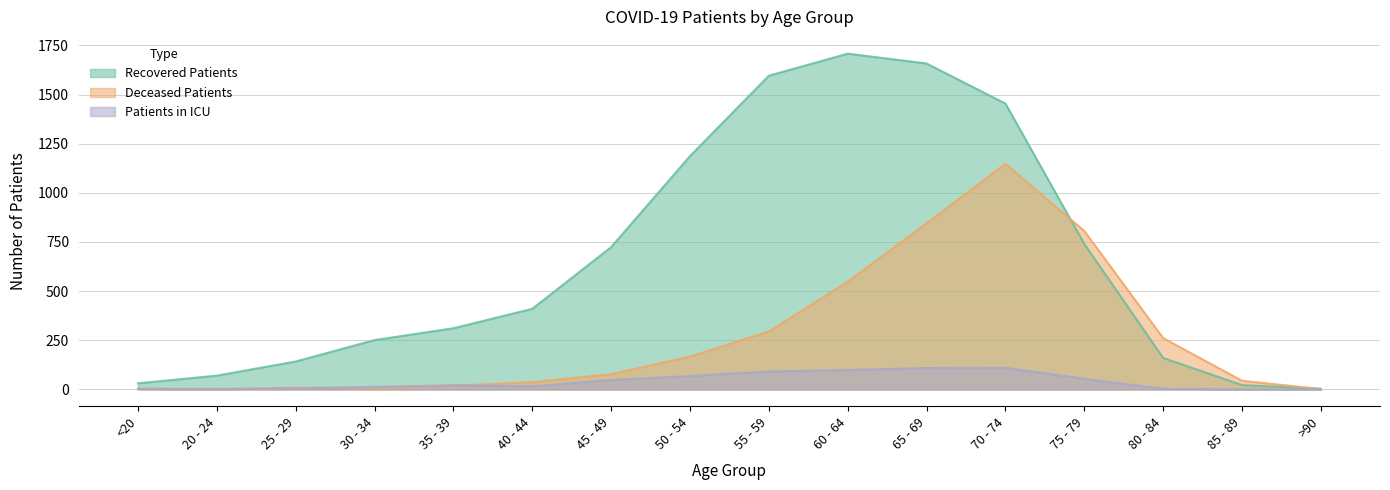

What is the approximate value of patients_in_icu at 65 - 69?

109